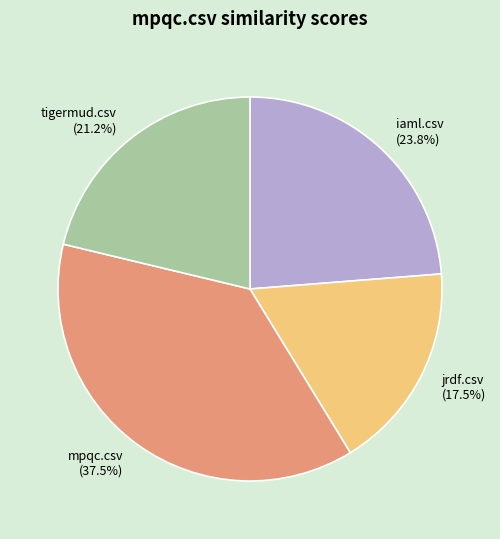

To the nearest percent, what is the average slice percentage?

25%